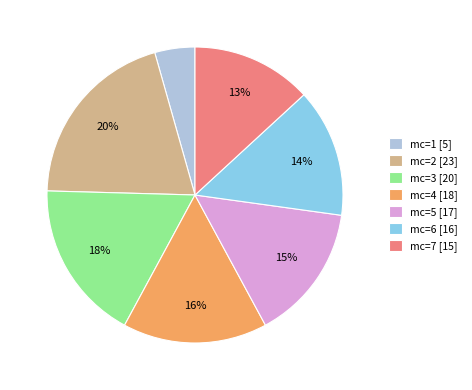

Which has a higher value, mc=7 [15] or mc=6 [16]?

mc=6 [16]